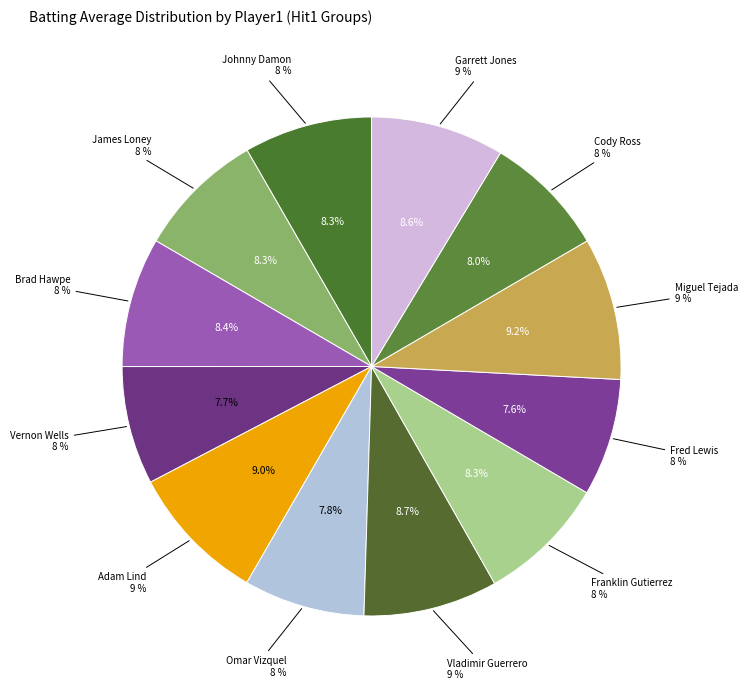

Is it true that Fred Lewis is 1% of the pie?

False